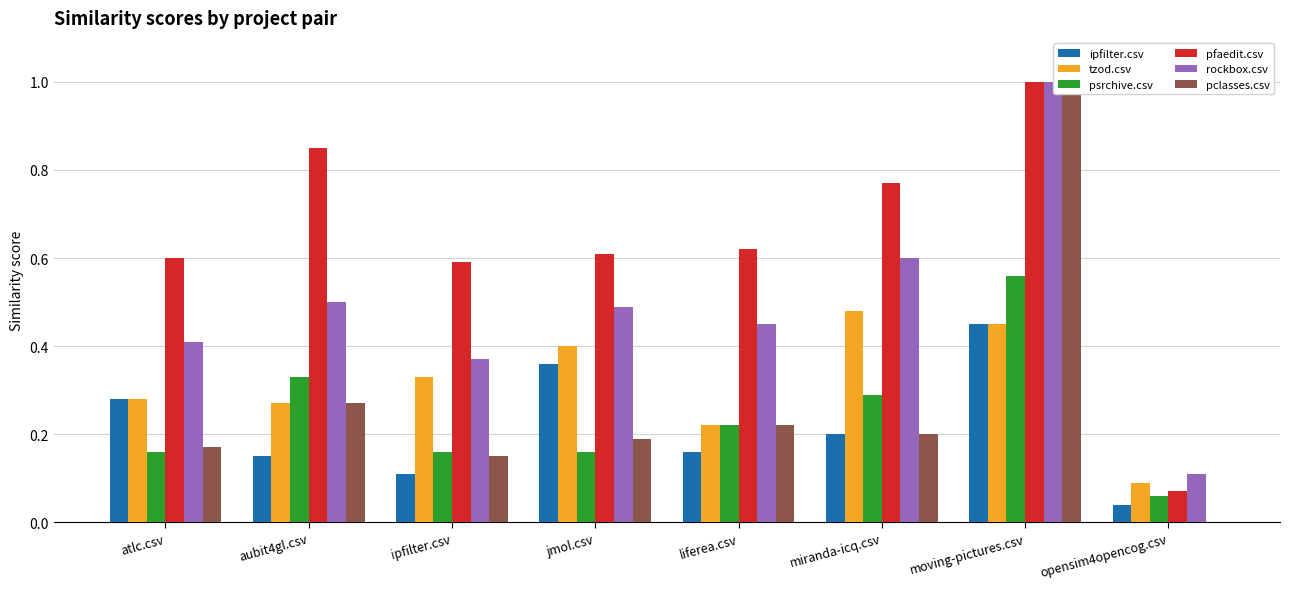

Reading left to right, extract all data points from this chart.

ipfilter.csv: 0.3	0.1	0.1	0.4	0.2	0.2	0.5	0.0
tzod.csv: 0.3	0.3	0.3	0.4	0.2	0.5	0.5	0.1
psrchive.csv: 0.2	0.3	0.2	0.2	0.2	0.3	0.6	0.1
pfaedit.csv: 0.6	0.8	0.6	0.6	0.6	0.8	1.0	0.1
rockbox.csv: 0.4	0.5	0.4	0.5	0.5	0.6	1.0	0.1
pclasses.csv: 0.2	0.3	0.1	0.2	0.2	0.2	1.0	0.0